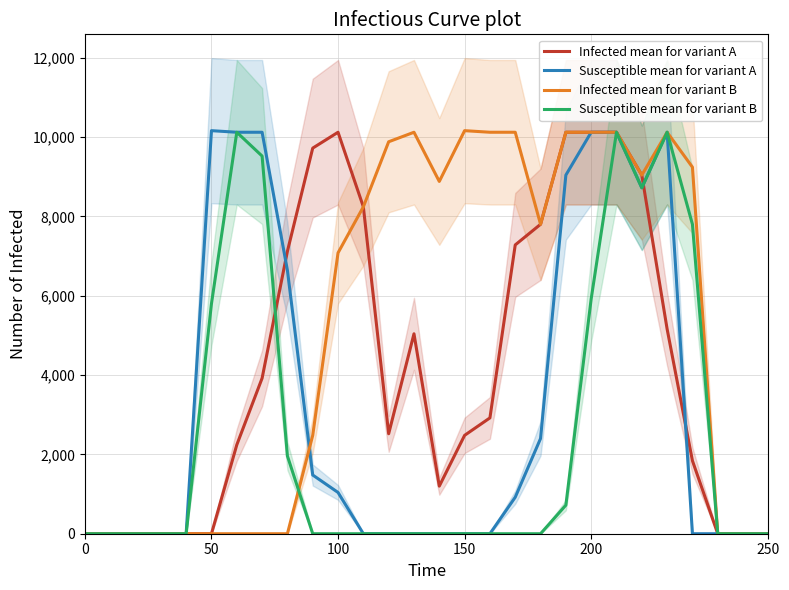

List the series in order of their overall mean, lowest first.

Susceptible mean for variant B, Susceptible mean for variant A, Infected mean for variant A, Infected mean for variant B